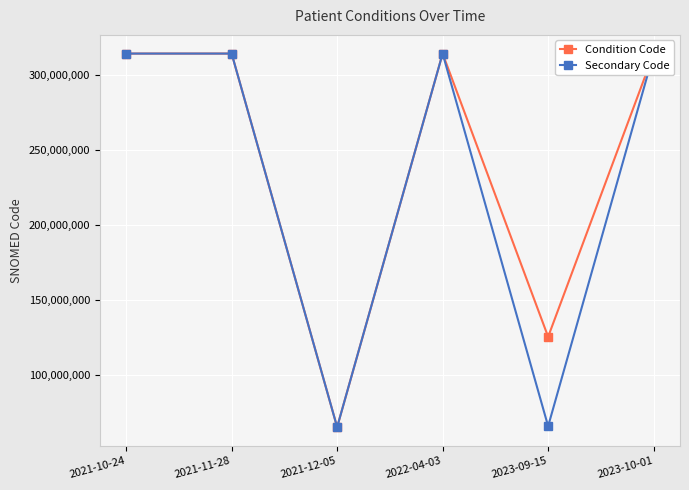

At which label is Condition Code closest to 189946004?

2023-09-15